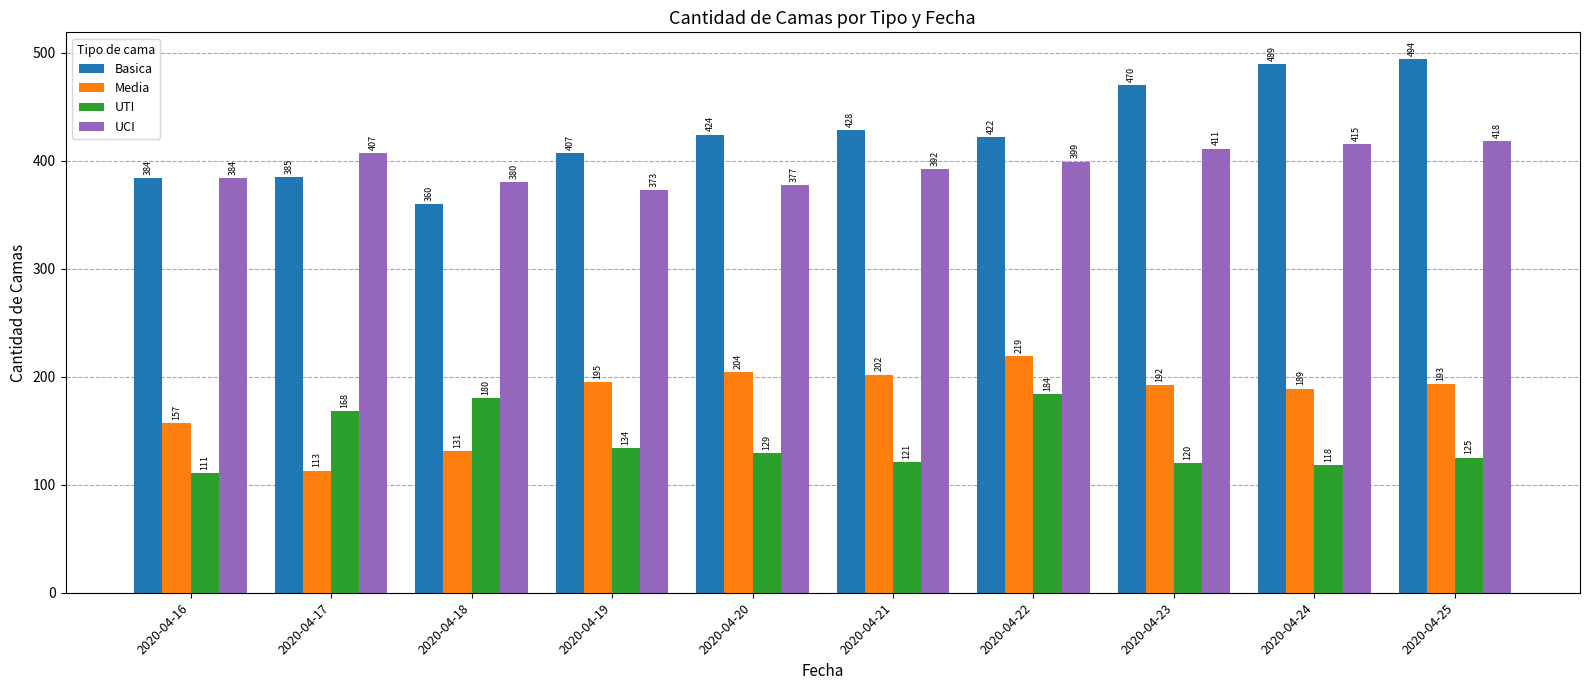

What are all the series names shown in the legend?

Basica, Media, UTI, UCI